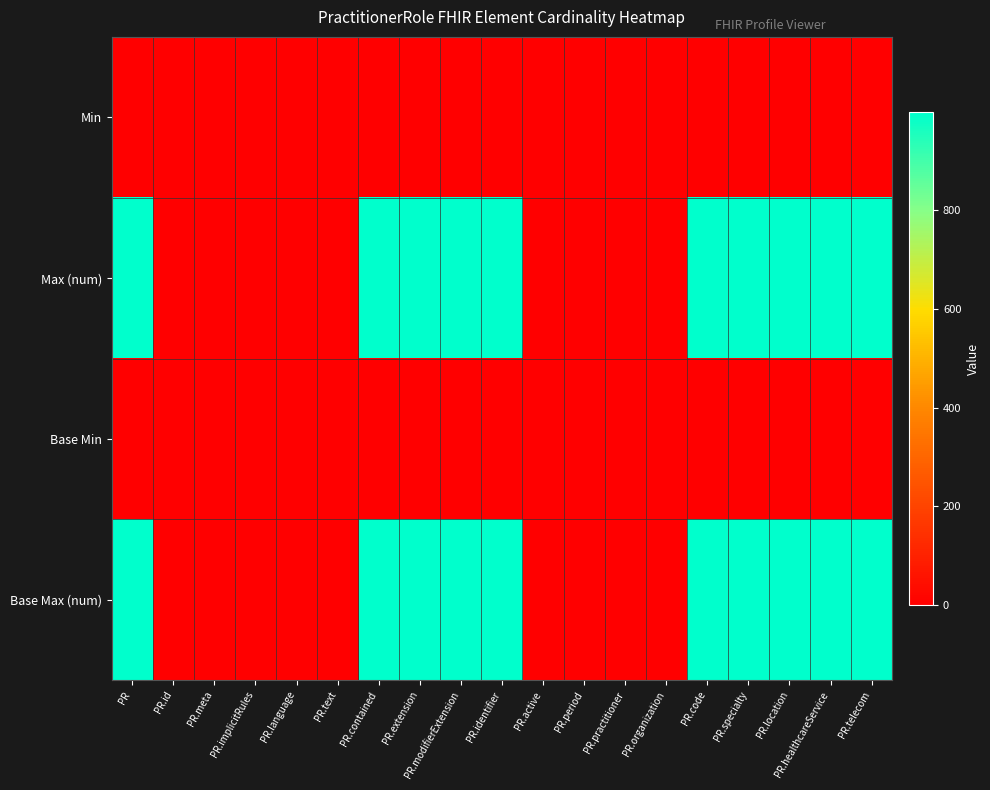

Reading left to right, transcribe all the data shown in this chart.

Min: PR=0	PR.id=0	PR.meta=0	PR.implicitRules=0	PR.language=0	PR.text=0	PR.contained=0	PR.extension=0	PR.modifierExtension=0	PR.identifier=1	PR.active=0	PR.period=0	PR.practitioner=0	PR.organization=0	PR.code=0	PR.specialty=0	PR.location=0	PR.healthcareService=0	PR.telecom=0
Max (num): PR=999	PR.id=1	PR.meta=1	PR.implicitRules=1	PR.language=1	PR.text=1	PR.contained=999	PR.extension=999	PR.modifierExtension=999	PR.identifier=999	PR.active=1	PR.period=1	PR.practitioner=1	PR.organization=1	PR.code=999	PR.specialty=999	PR.location=999	PR.healthcareService=999	PR.telecom=999
Base Min: PR=0	PR.id=0	PR.meta=0	PR.implicitRules=0	PR.language=0	PR.text=0	PR.contained=0	PR.extension=0	PR.modifierExtension=0	PR.identifier=0	PR.active=0	PR.period=0	PR.practitioner=0	PR.organization=0	PR.code=0	PR.specialty=0	PR.location=0	PR.healthcareService=0	PR.telecom=0
Base Max (num): PR=999	PR.id=1	PR.meta=1	PR.implicitRules=1	PR.language=1	PR.text=1	PR.contained=999	PR.extension=999	PR.modifierExtension=999	PR.identifier=999	PR.active=1	PR.period=1	PR.practitioner=1	PR.organization=1	PR.code=999	PR.specialty=999	PR.location=999	PR.healthcareService=999	PR.telecom=999